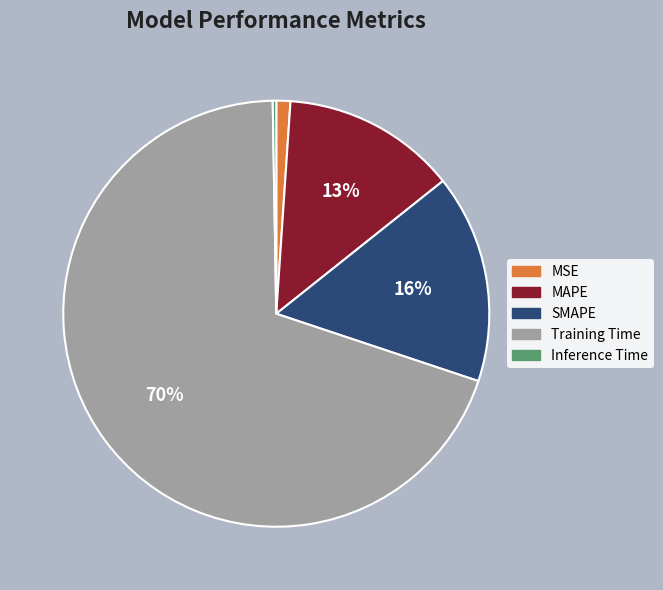

Which slice is the largest?

Training Time